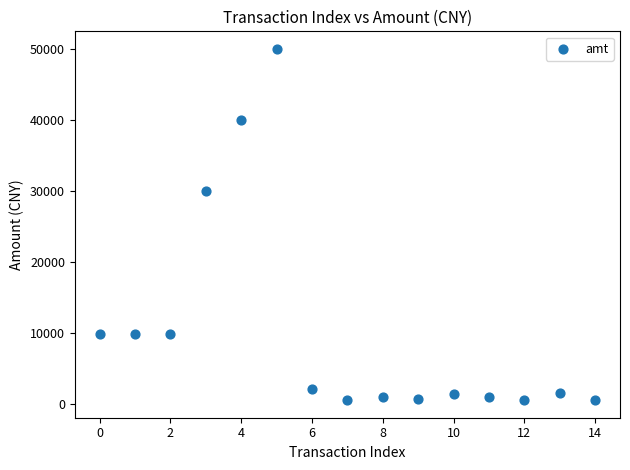

What is the range of Y values (max minus min)?

49401